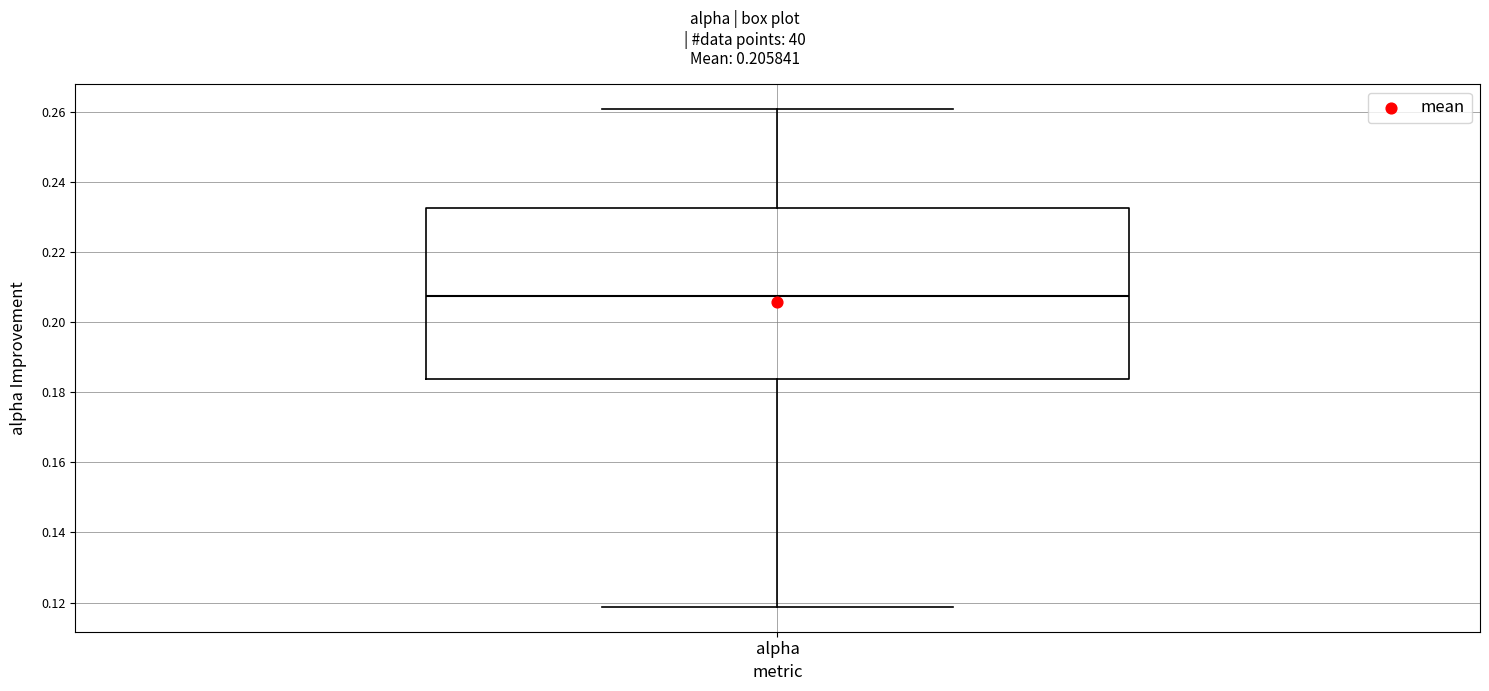

Read this box plot against the y-axis: the position of the median line, the range covered by the box, and the ends of both whiskers. The values are not printed on the chart, so give them approximately, as read against the axis.

median 0.208, box 0.184 to 0.232, whiskers 0.118 to 0.260